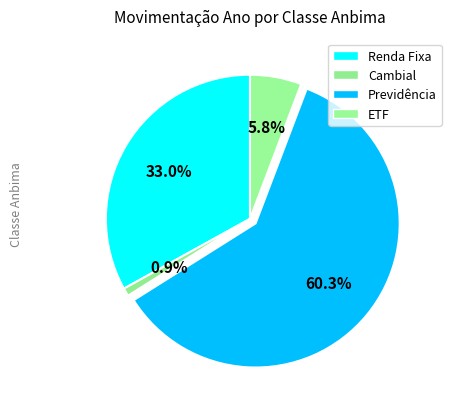

To the nearest percent, what is the combined percentage of ETF and Cambial?

7%